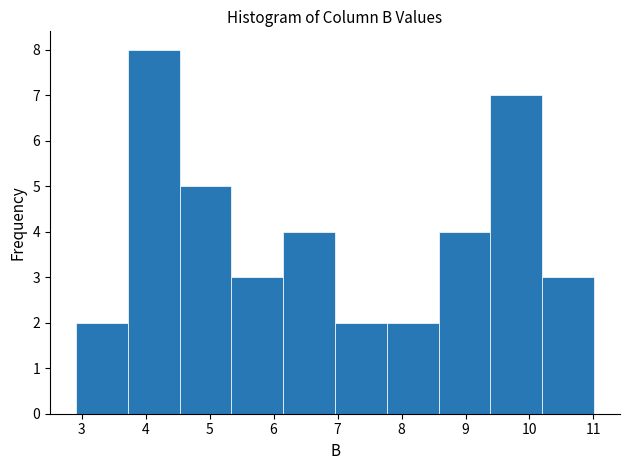

What is the height of the bar covering 10.20 to 11.01 on the x-axis? Neither the bar edges nor the heights are printed on the chart, so give them approximately, as read against the axes.

3